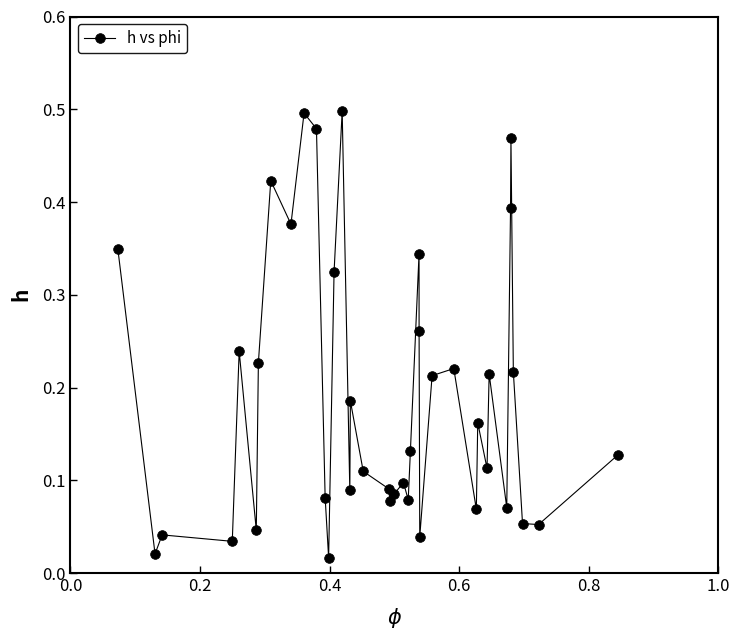

True or false: there are more than 2 points higher than both neighbors.

True